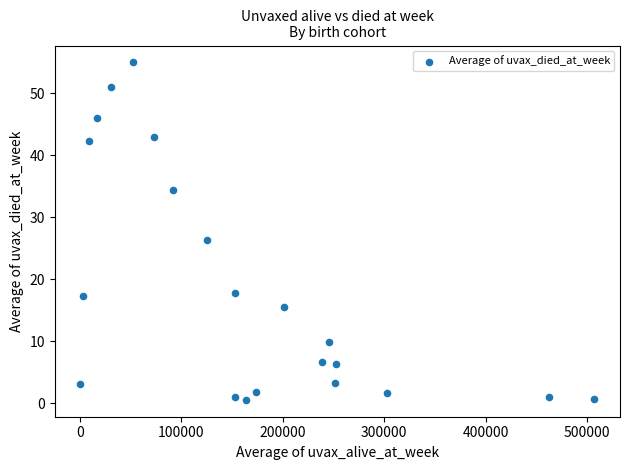

What Y value in the scatter plot is closest to 27?

26.4